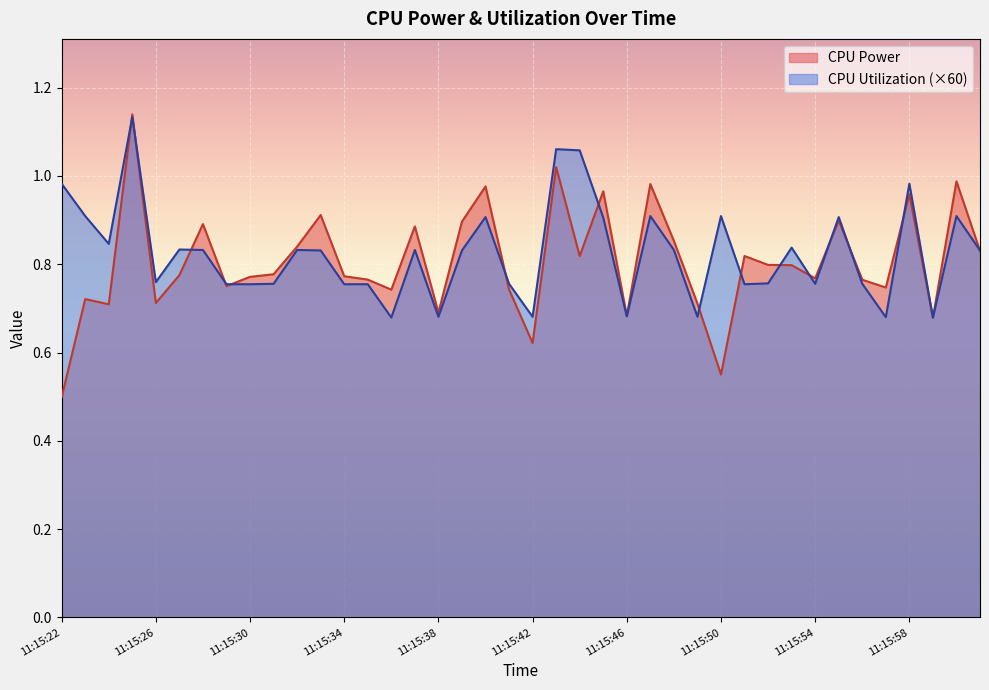

At which category is the sum across all series the highest?

11:15:25